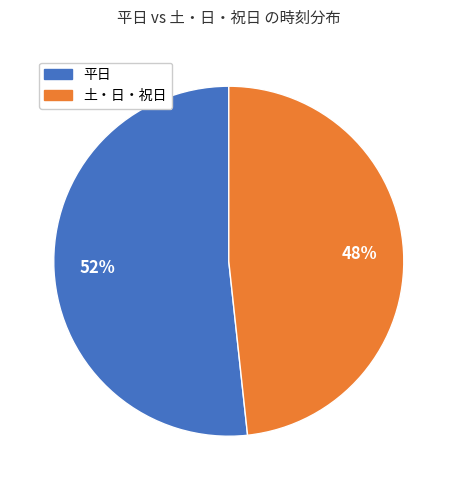

Is there a majority slice in this chart?

Yes